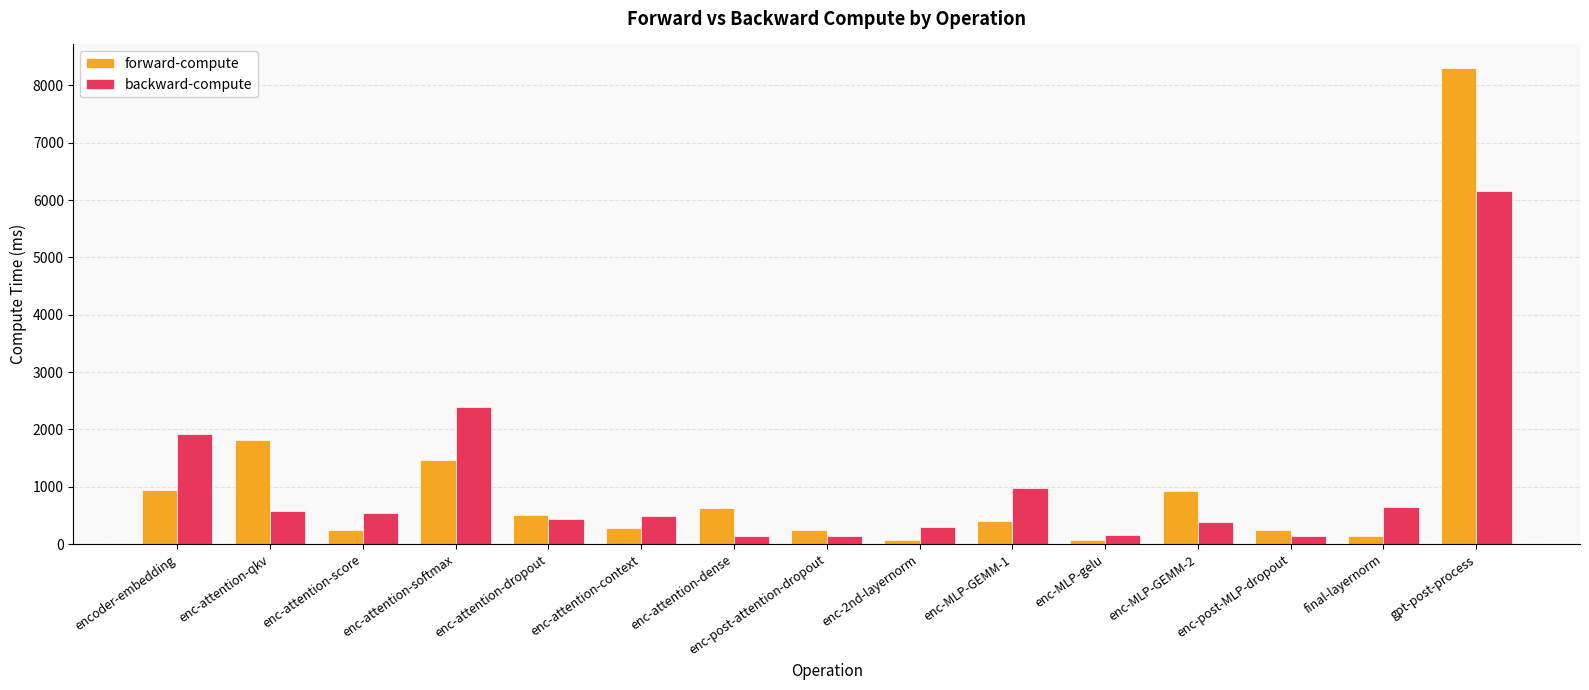

Are the bars grouped side by side (vs. stacked)?

Yes